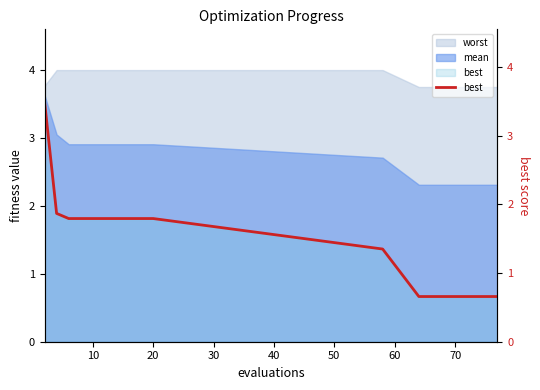

What is the difference between the maximum and minimum values?

2.8